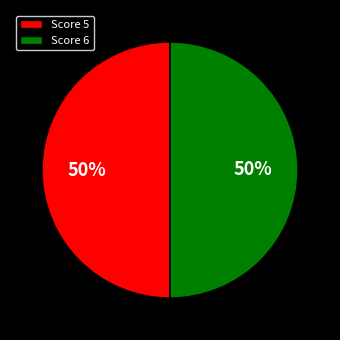

To the nearest percent, what is the combined percentage of Score 5 and Score 6?

100%